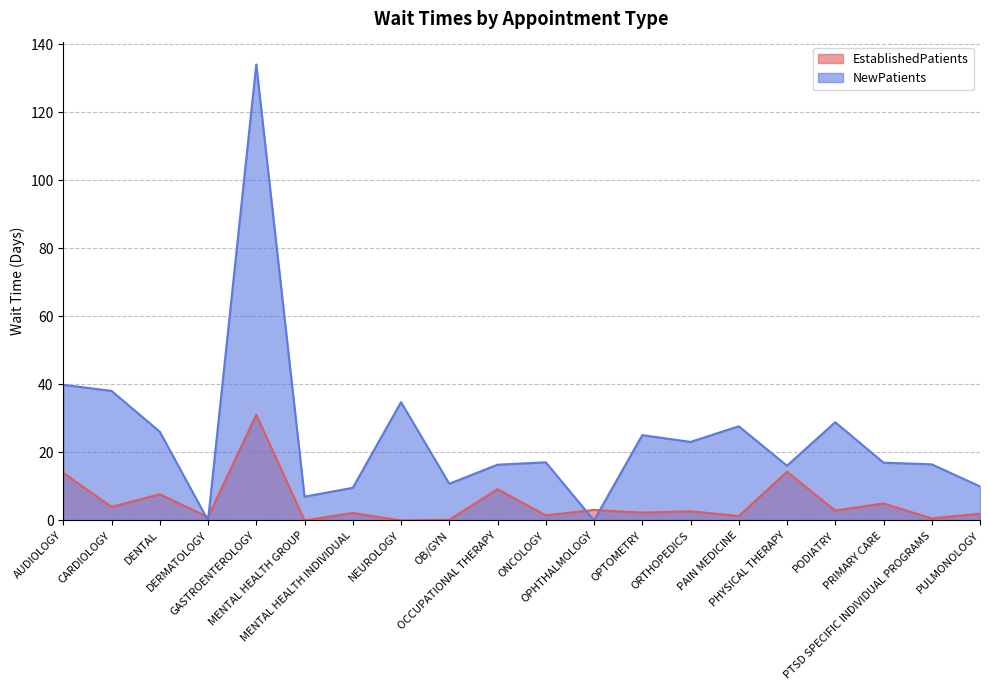

Reading right to left, transcribe all the data shown in this chart.

EstablishedPatients: 2.0	0.6	5.0	2.9	14.3	1.3	2.7	2.3	3.1	1.5	9.2	0.2	0.0	2.2	0.0	31.1	1.0	7.7	4.0	14.0
NewPatients: 10.0	16.5	17.0	28.9	16.1	27.7	23.1	25.1	0.0	17.1	16.4	10.8	34.8	9.6	7.0	134.1	0.0	26.1	38.1	39.9